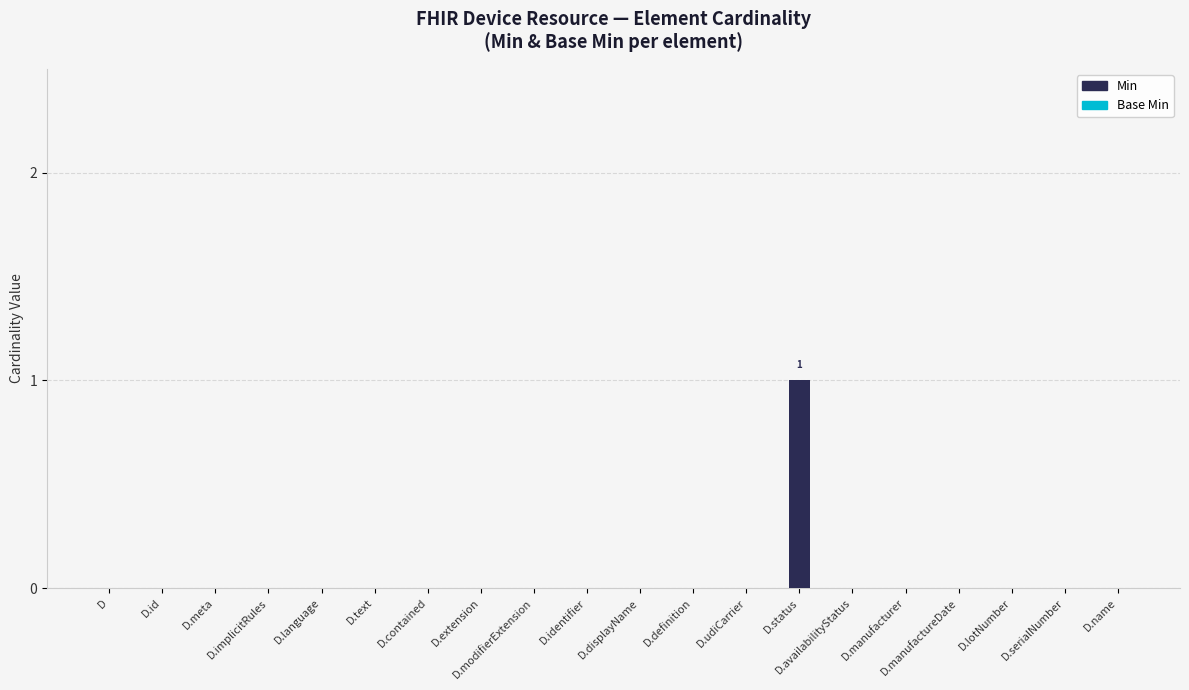

At which category does the chart reach its peak across all series?

D.status